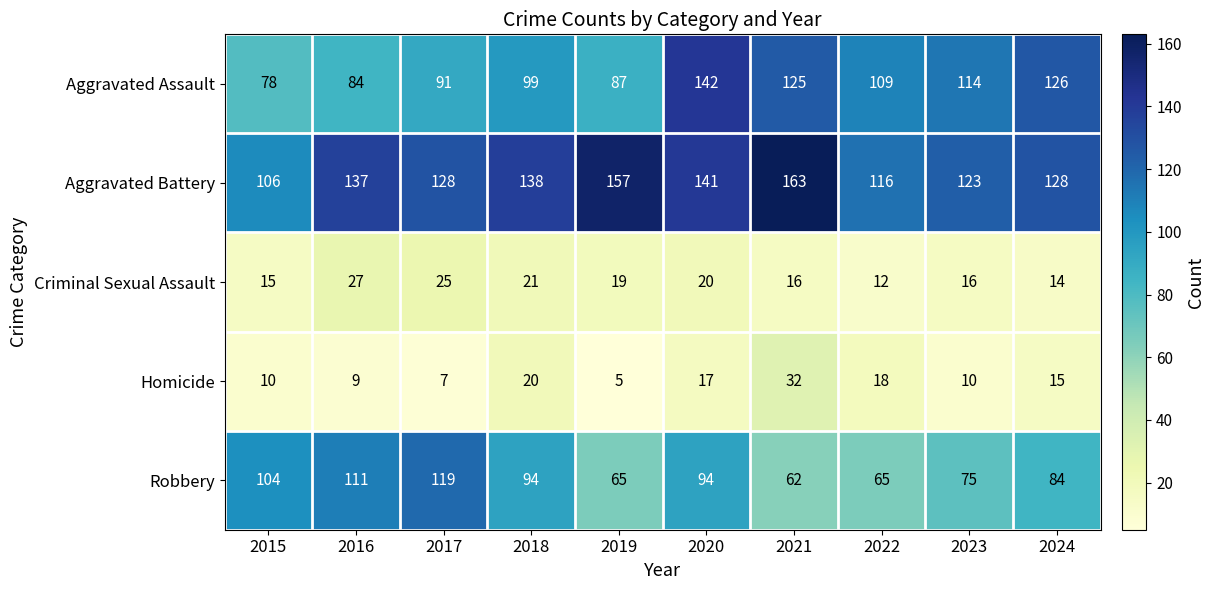

At which category is the sum across all series the highest?

2020